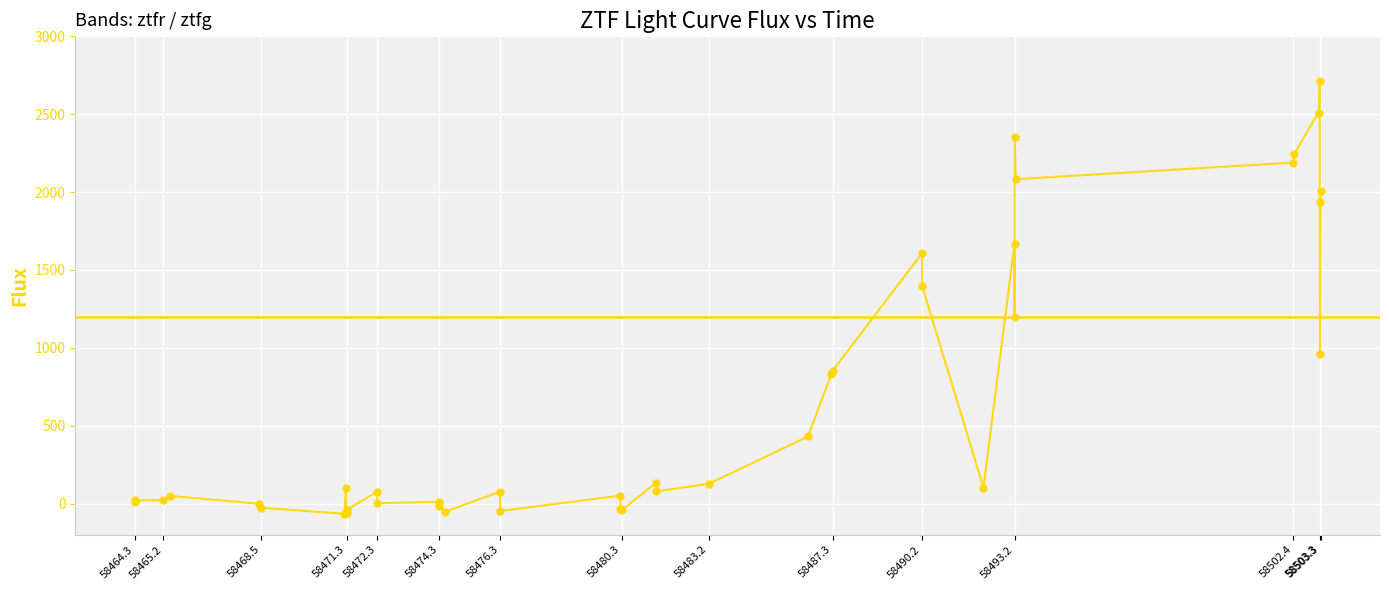

True or false: there are more than 2 points higher than both neighbors.

True